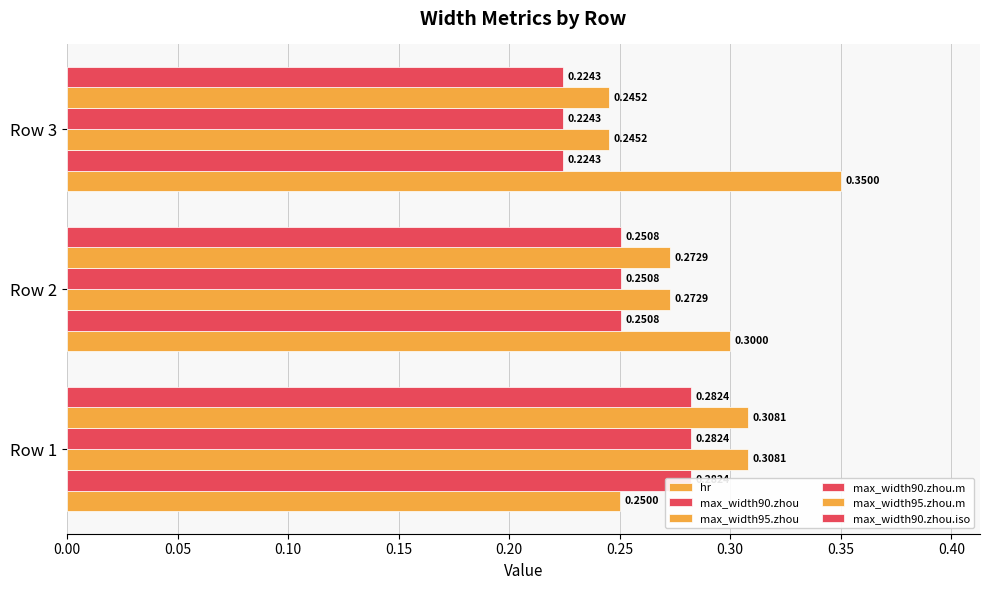

What are all the series names shown in the legend?

hr, max_width90.zhou, max_width95.zhou, max_width90.zhou.m, max_width95.zhou.m, max_width90.zhou.iso